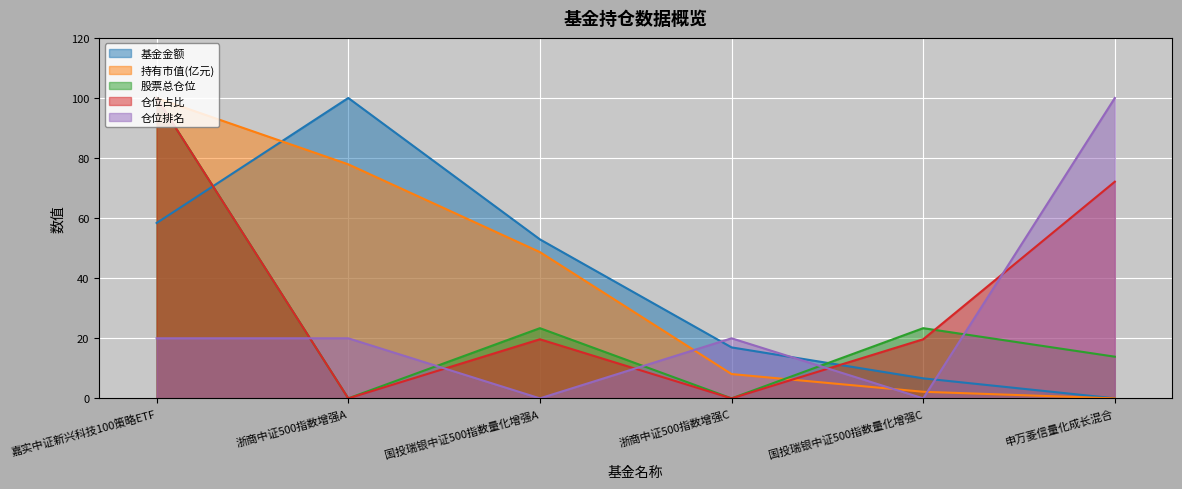

Which category has the lowest value in the 持有市值(亿元) series?

申万菱信量化成长混合